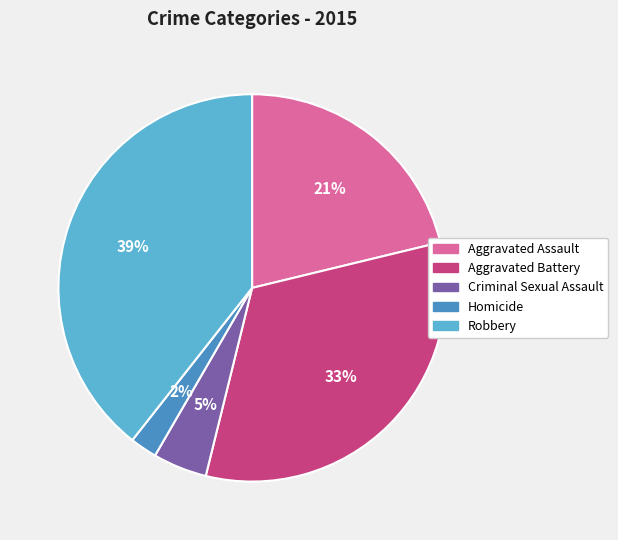

What percentage is the Aggravated Battery slice, to the nearest percent?

33%